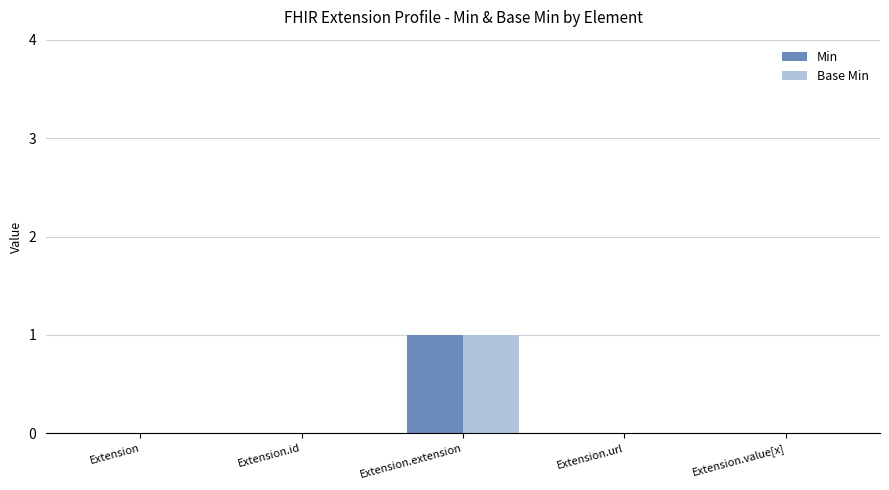

Are the bars grouped side by side (vs. stacked)?

Yes